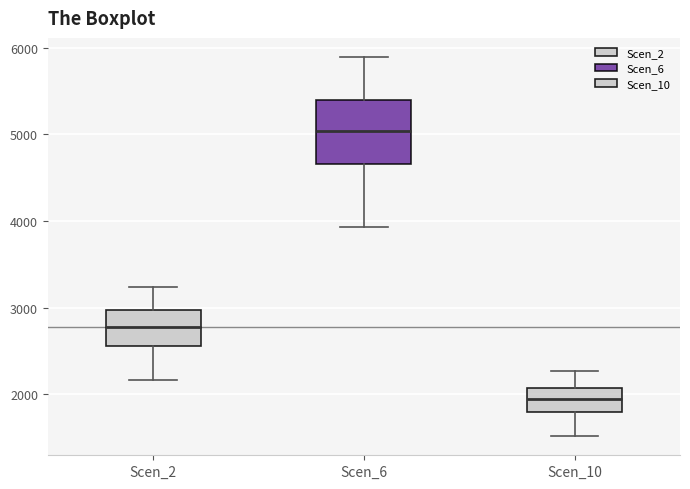

Reading left to right, read every box against the y-axis: the position of its median line, the range the box covers, and the ends of its whiskers. The values are not printed on the chart, so give them approximately, as read against the axis.

Scen_2: median 2800, box 2600 to 3000, whiskers 2200 to 3200
Scen_6: median 5000, box 4700 to 5400, whiskers 3900 to 5900
Scen_10: median 1900, box 1800 to 2100, whiskers 1500 to 2300